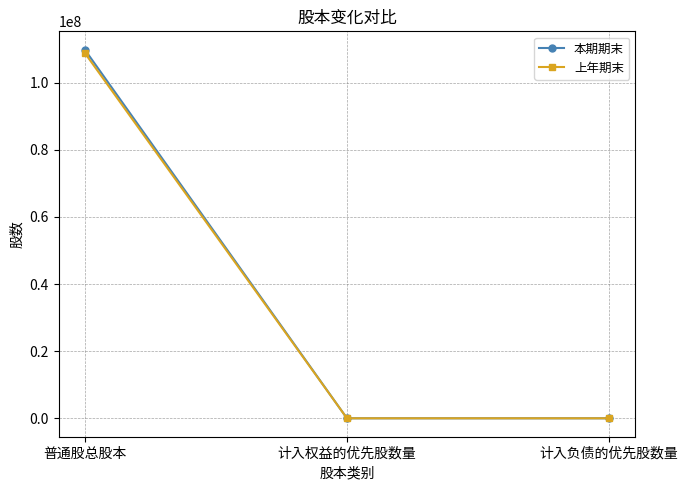

What is the difference between the 本期期末 values at 普通股总股本 and 计入负债的优先股数量?

109782000